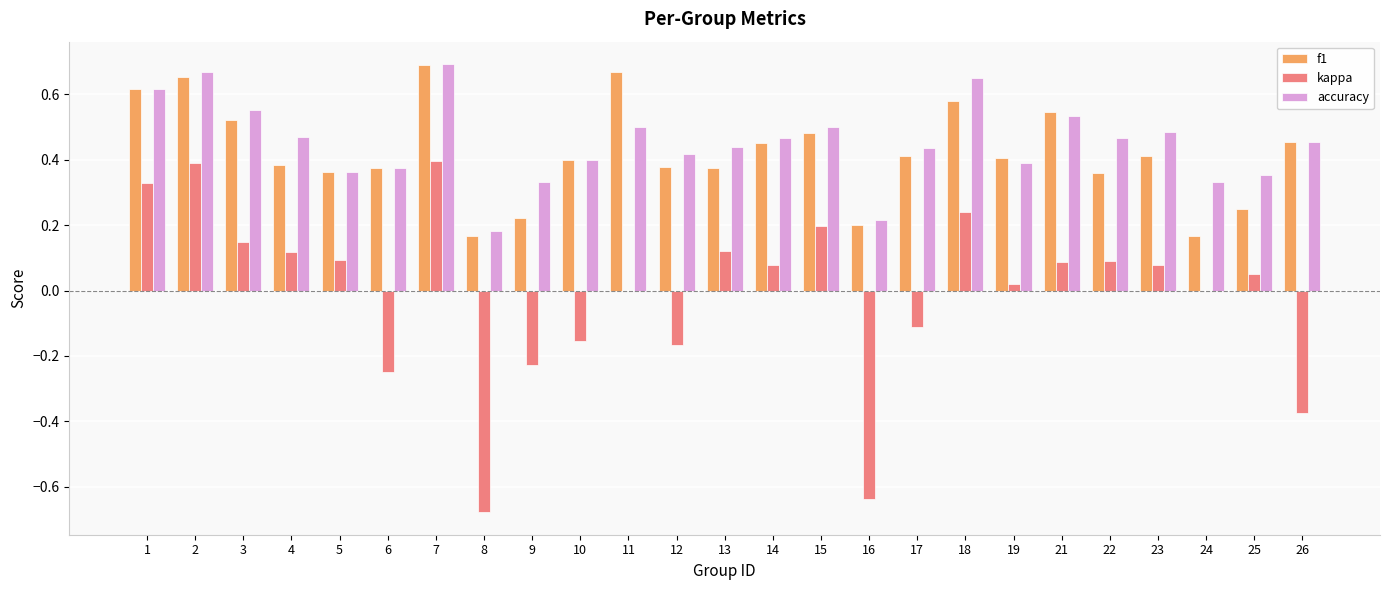

Count the number of data series in this chart.

3